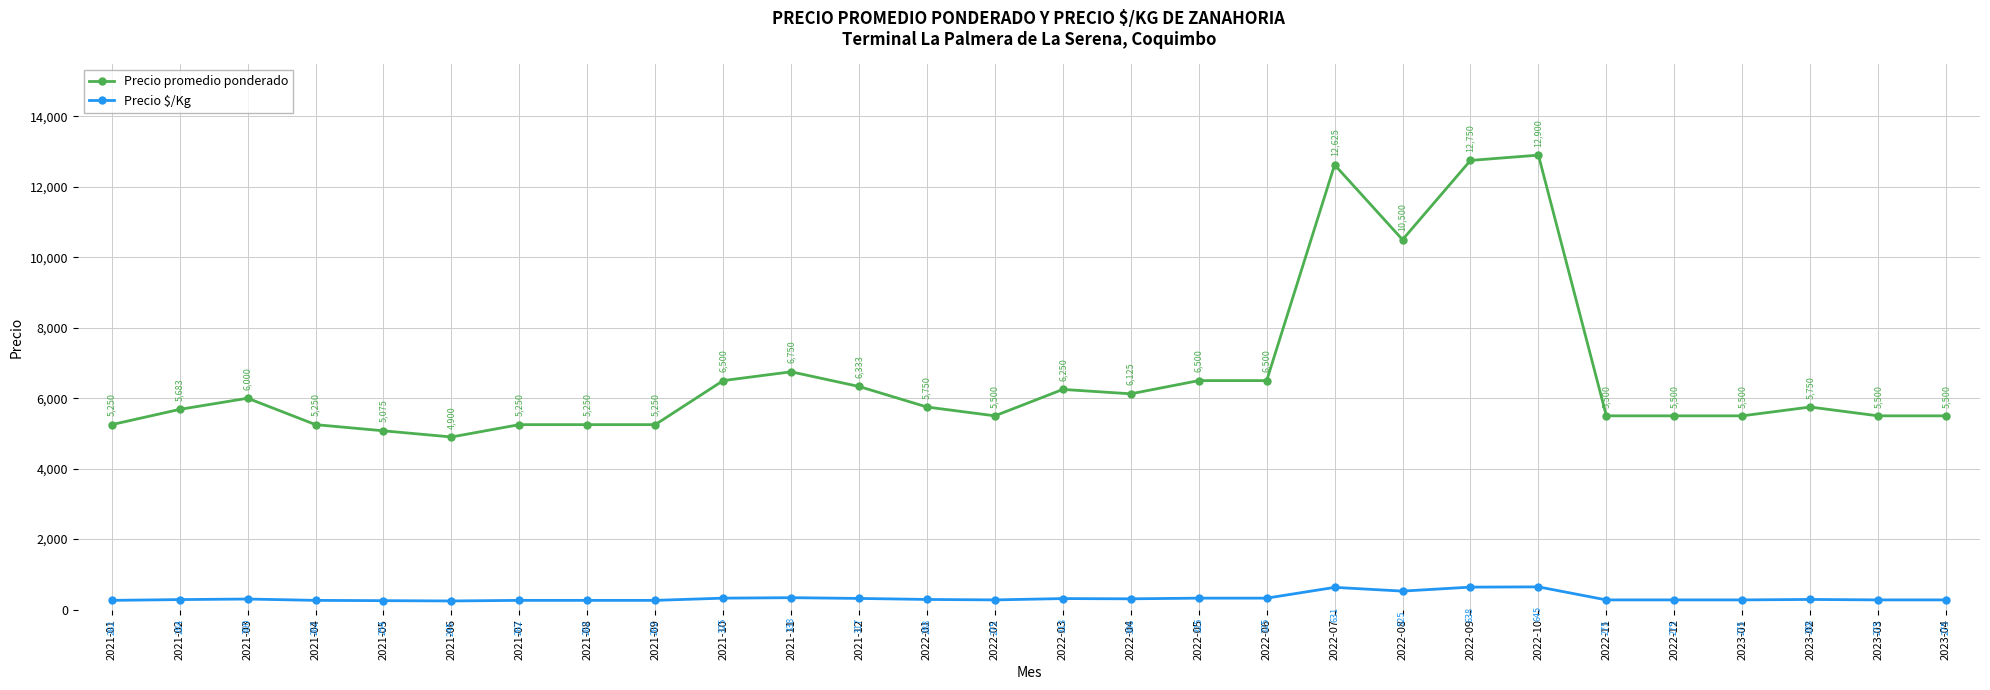

How many lines are shown in the chart?

2